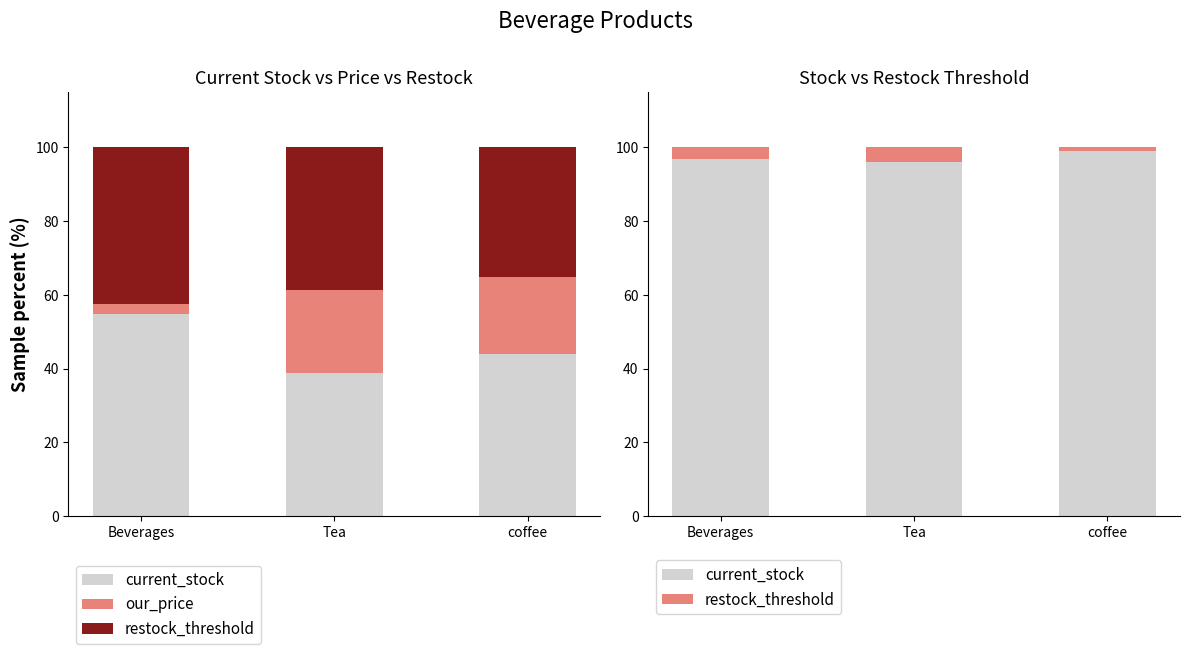

At how many categories does at least one series exceed 3?

3